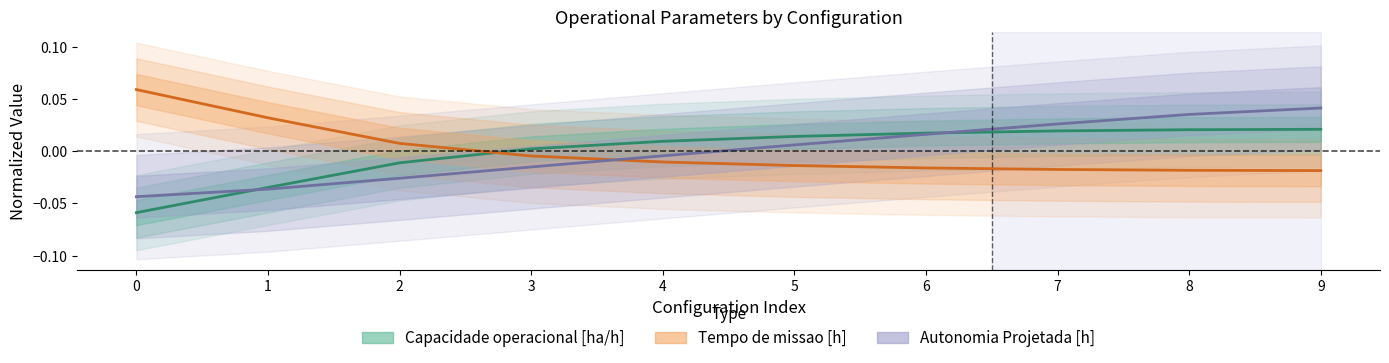

What are all the series names shown in the legend?

Capacidade operacional [ha/h], Tempo de missao [h], Autonomia Projetada [h]